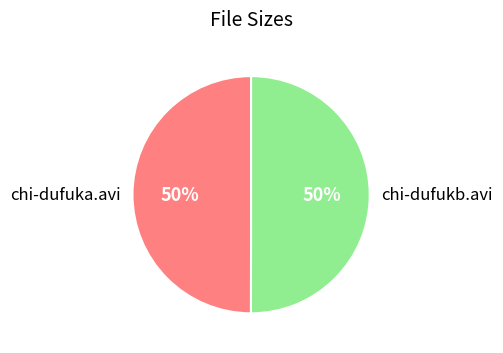

Do chi-dufukb.avi and chi-dufuka.avi together represent more than half of the pie?

Yes